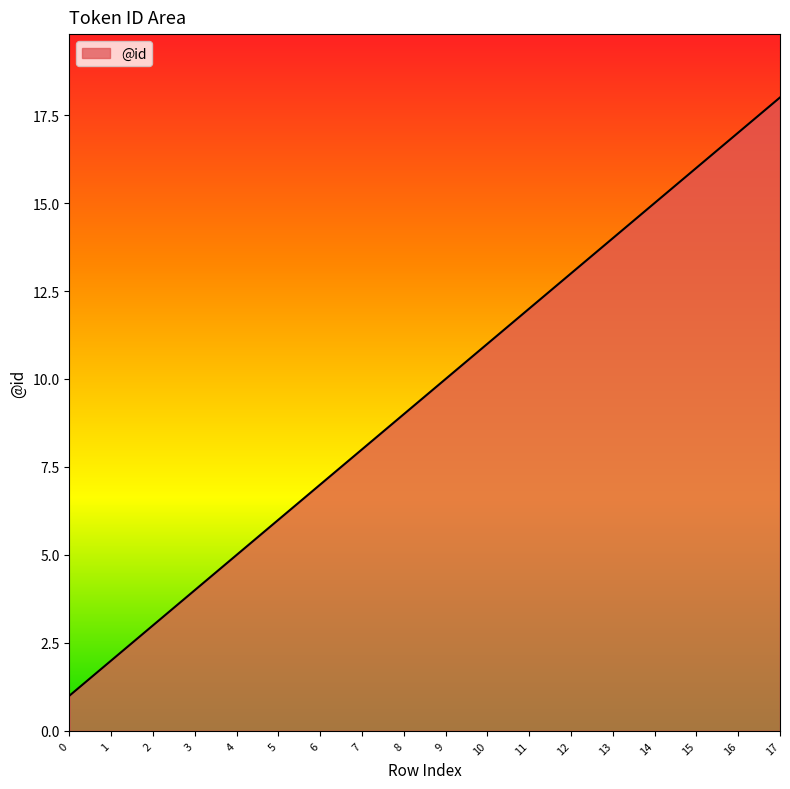

What is the difference between the second highest and minimum values?

16